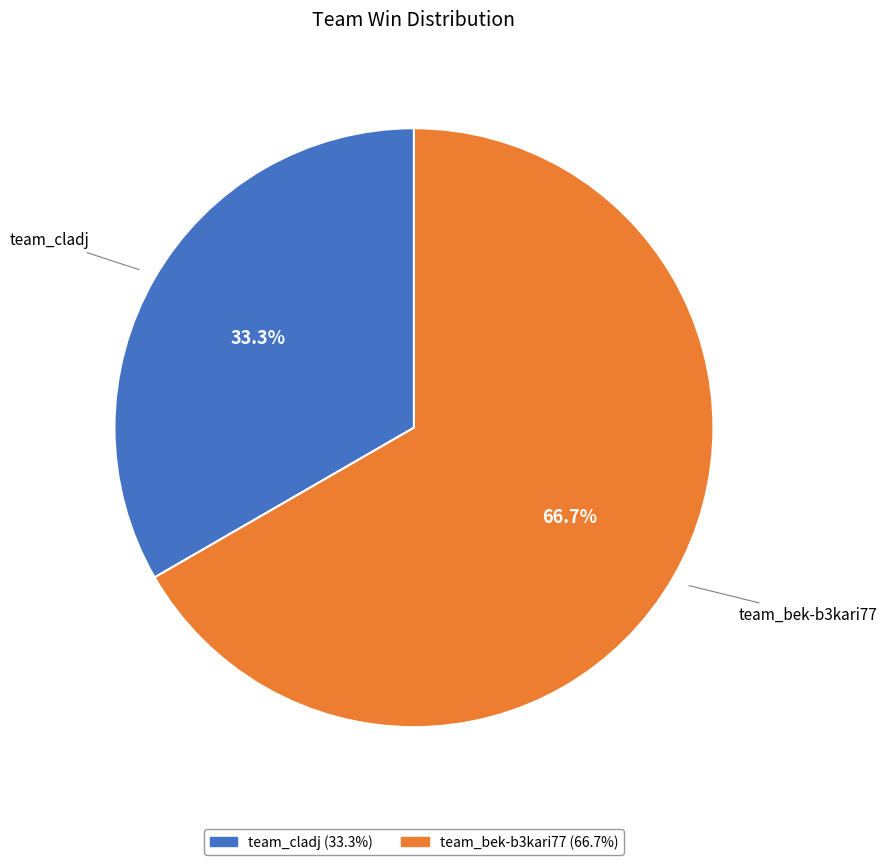

Between team_cladj and team_bek-b3kari77, which is larger?

team_bek-b3kari77